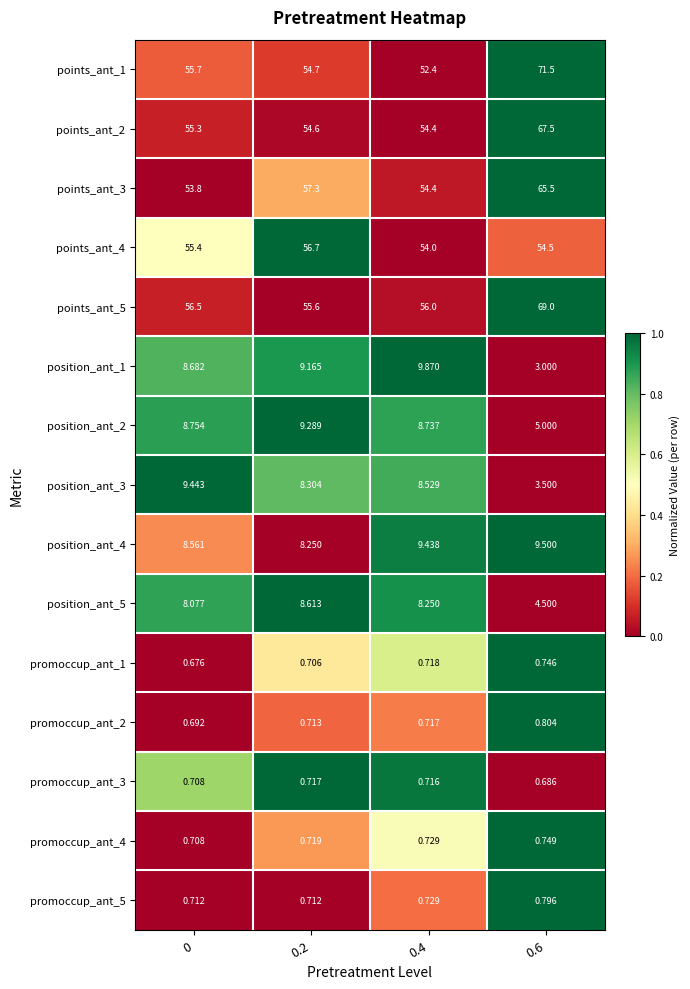

Is the value of promoccup_ant_4 at 0.4 greater than the value of points_ant_3 at 0?

No